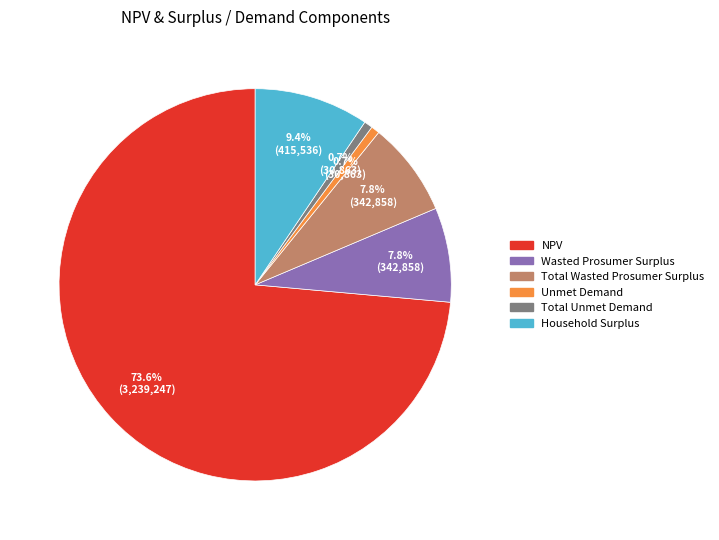

Is it true that Total Wasted Prosumer Surplus is 8% of the pie?

True